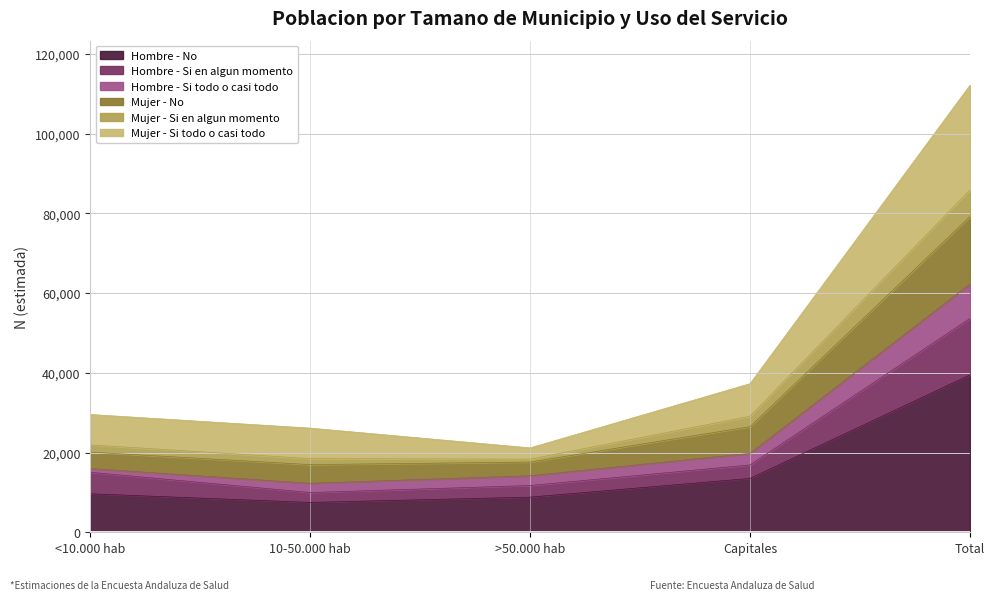

True or false: Hombre - No and Hombre - Si en algun momento intersect in this chart.

False